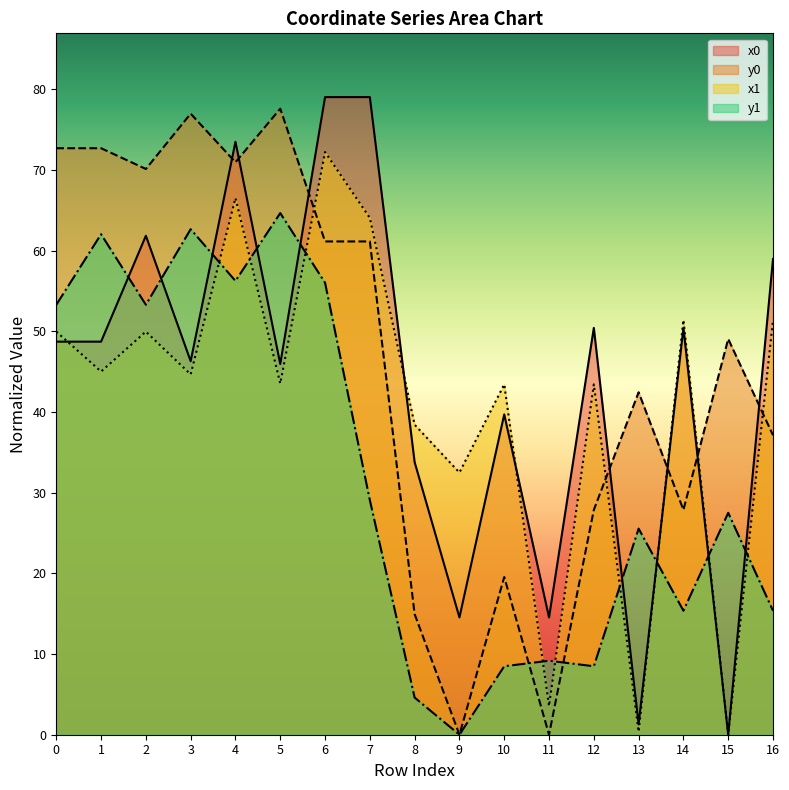

How many intersections are there between x1 and y1?

9